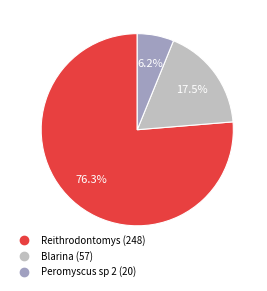

What percentage is the Reithrodontomys slice, to the nearest percent?

76%